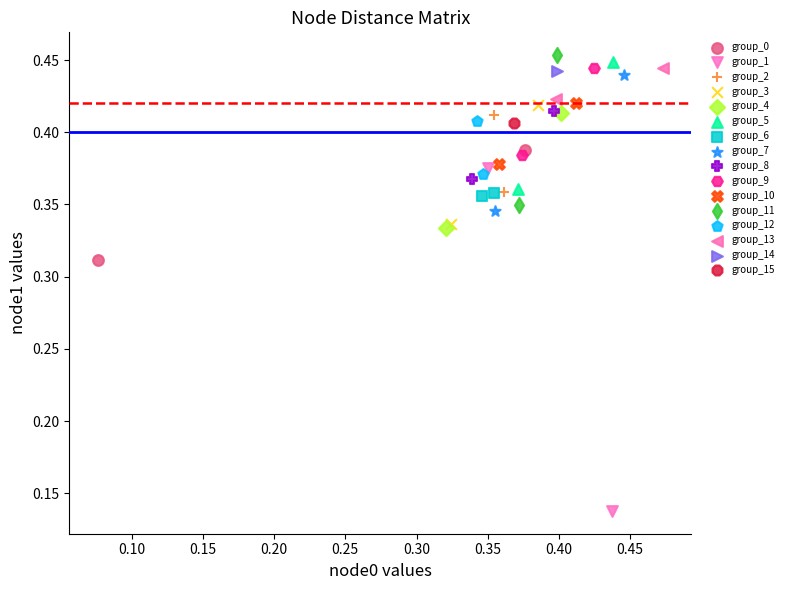

What are all the series names shown in the legend?

group_0, group_1, group_2, group_3, group_4, group_5, group_6, group_7, group_8, group_9, group_10, group_11, group_12, group_13, group_14, group_15